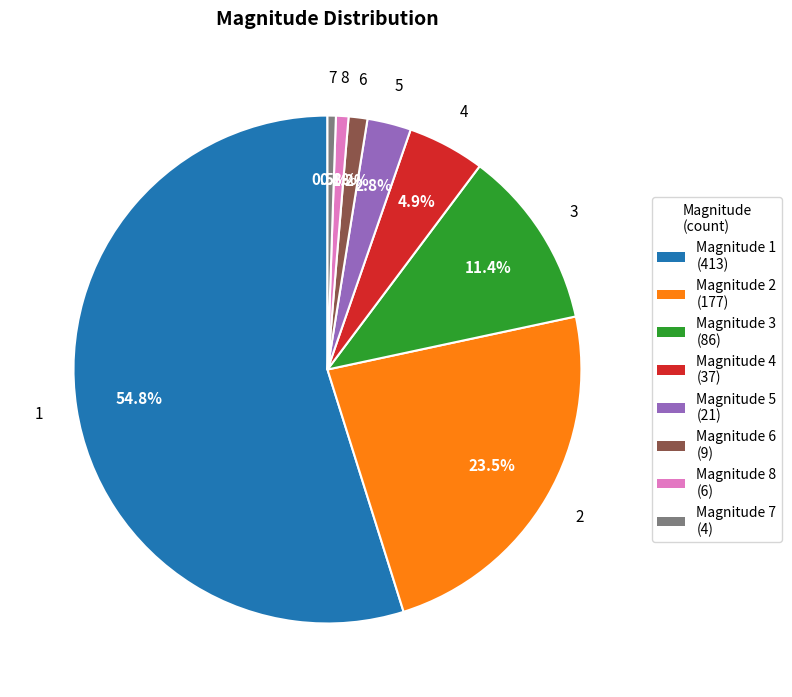

Is there a majority slice in this chart?

Yes